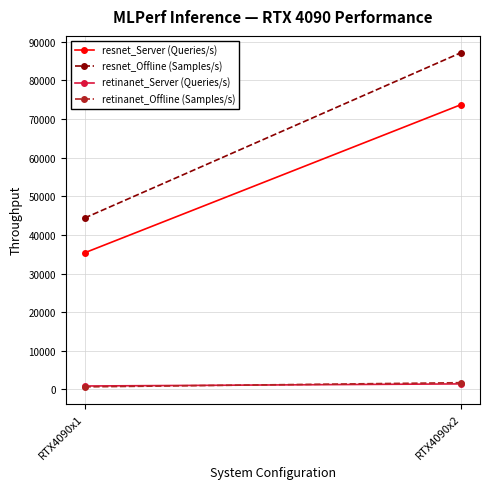

Is it true that retinanet_Server (Queries/s) equals 484.4 at RTX4090x1?

False